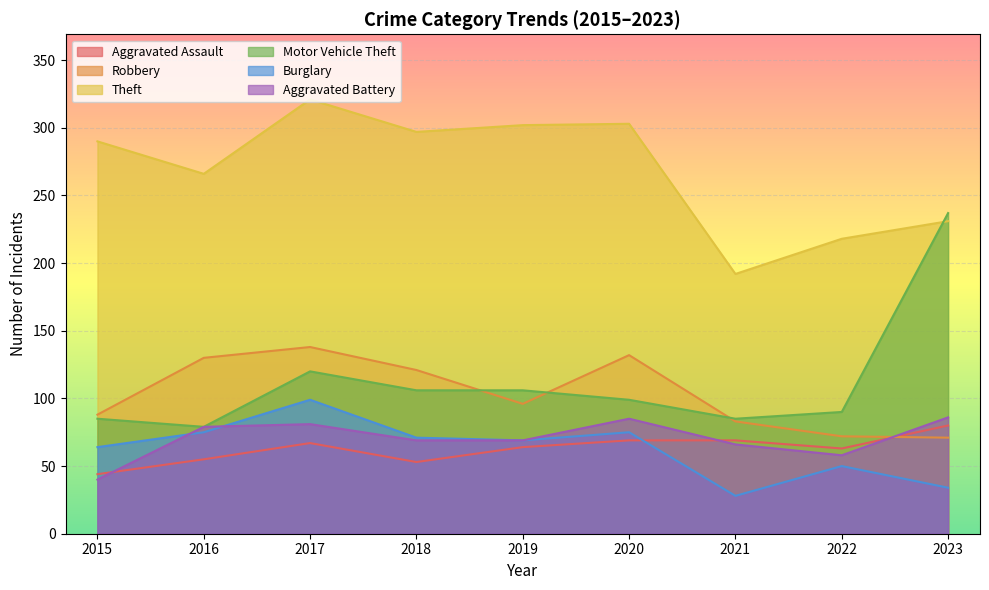

Which has a higher value, 2015 or 2019?

2019